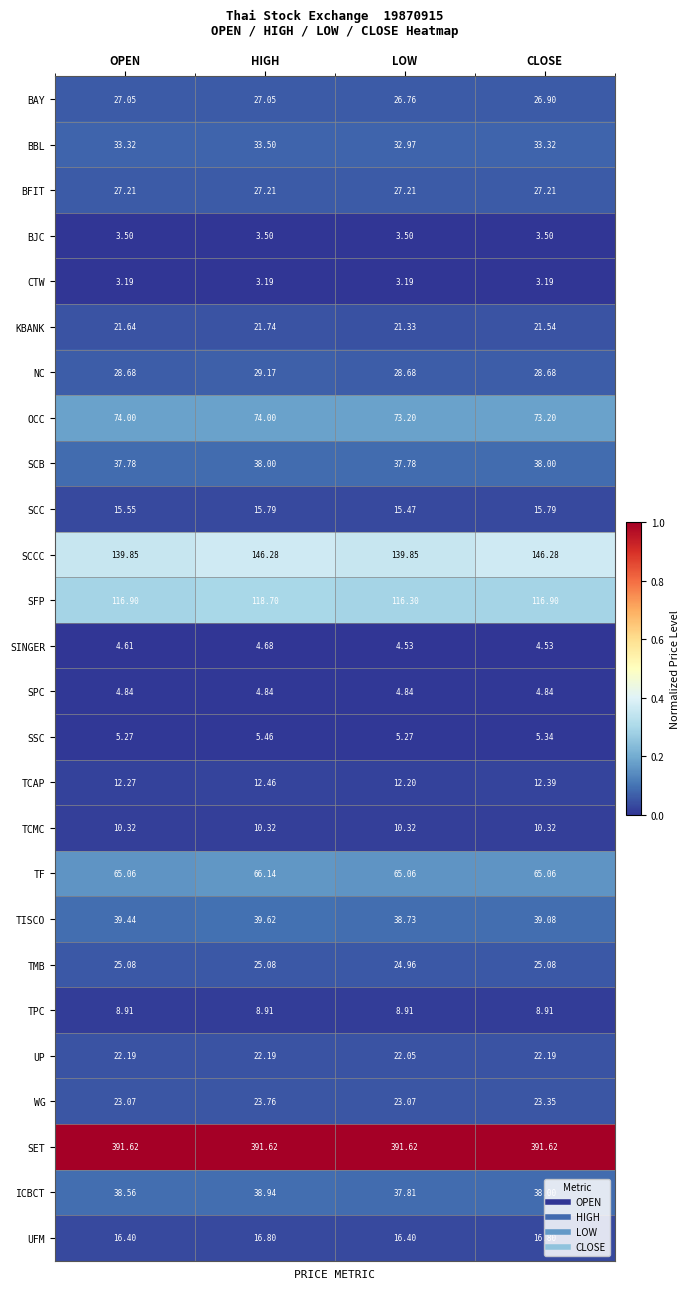

At which label is KBANK closest to 21?

LOW